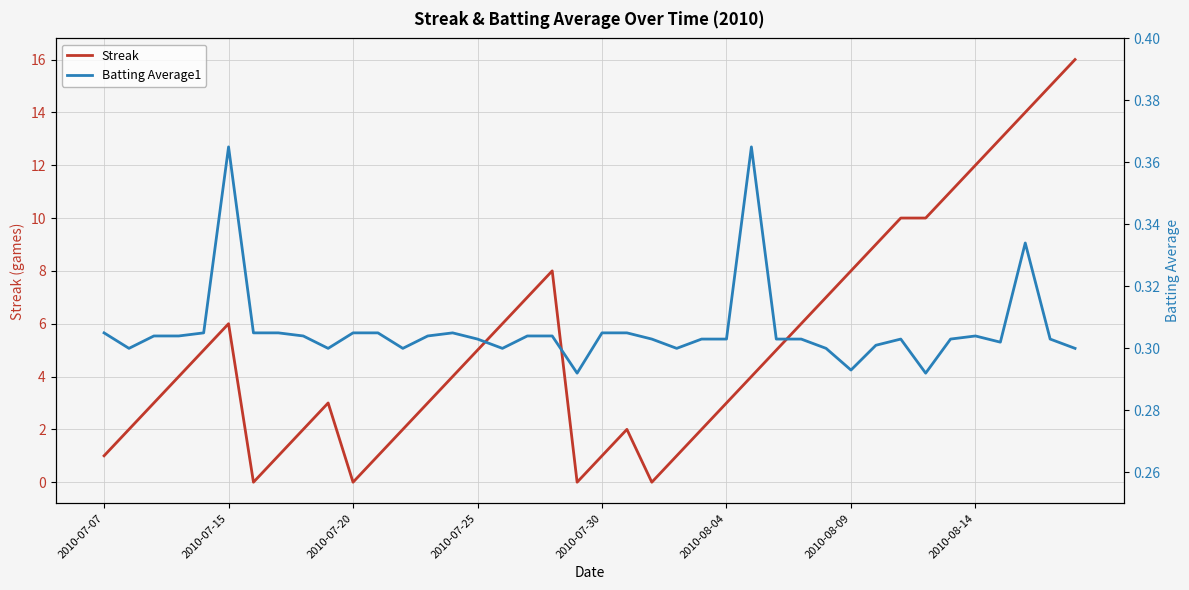

Which series has the widest spread of values?

Streak